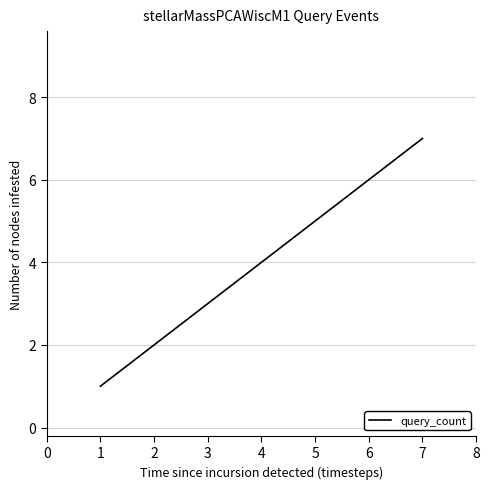

True or false: the data shows 2 at 2.

True